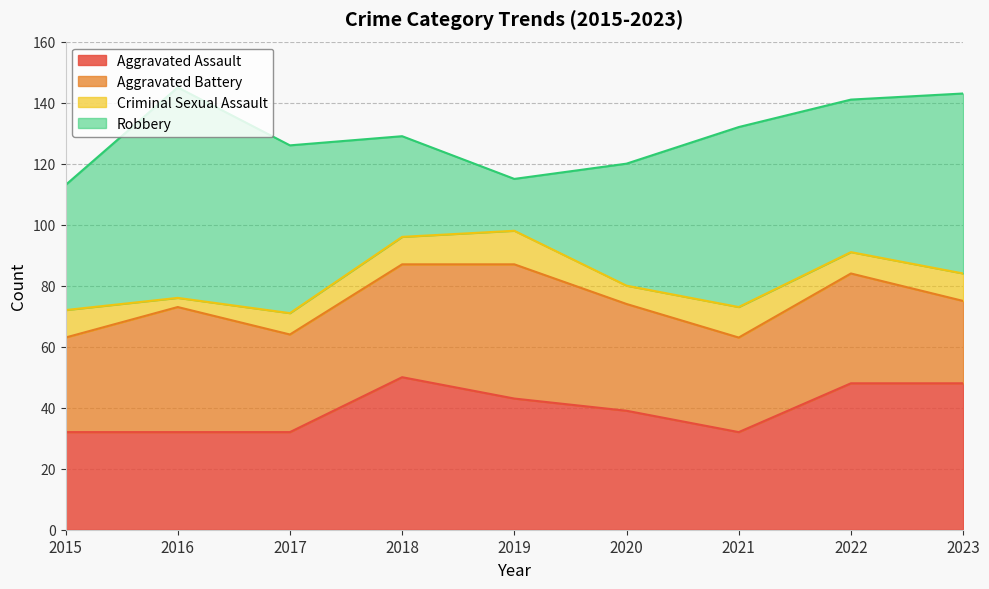

What is the approximate value of Criminal Sexual Assault at 2019?

11